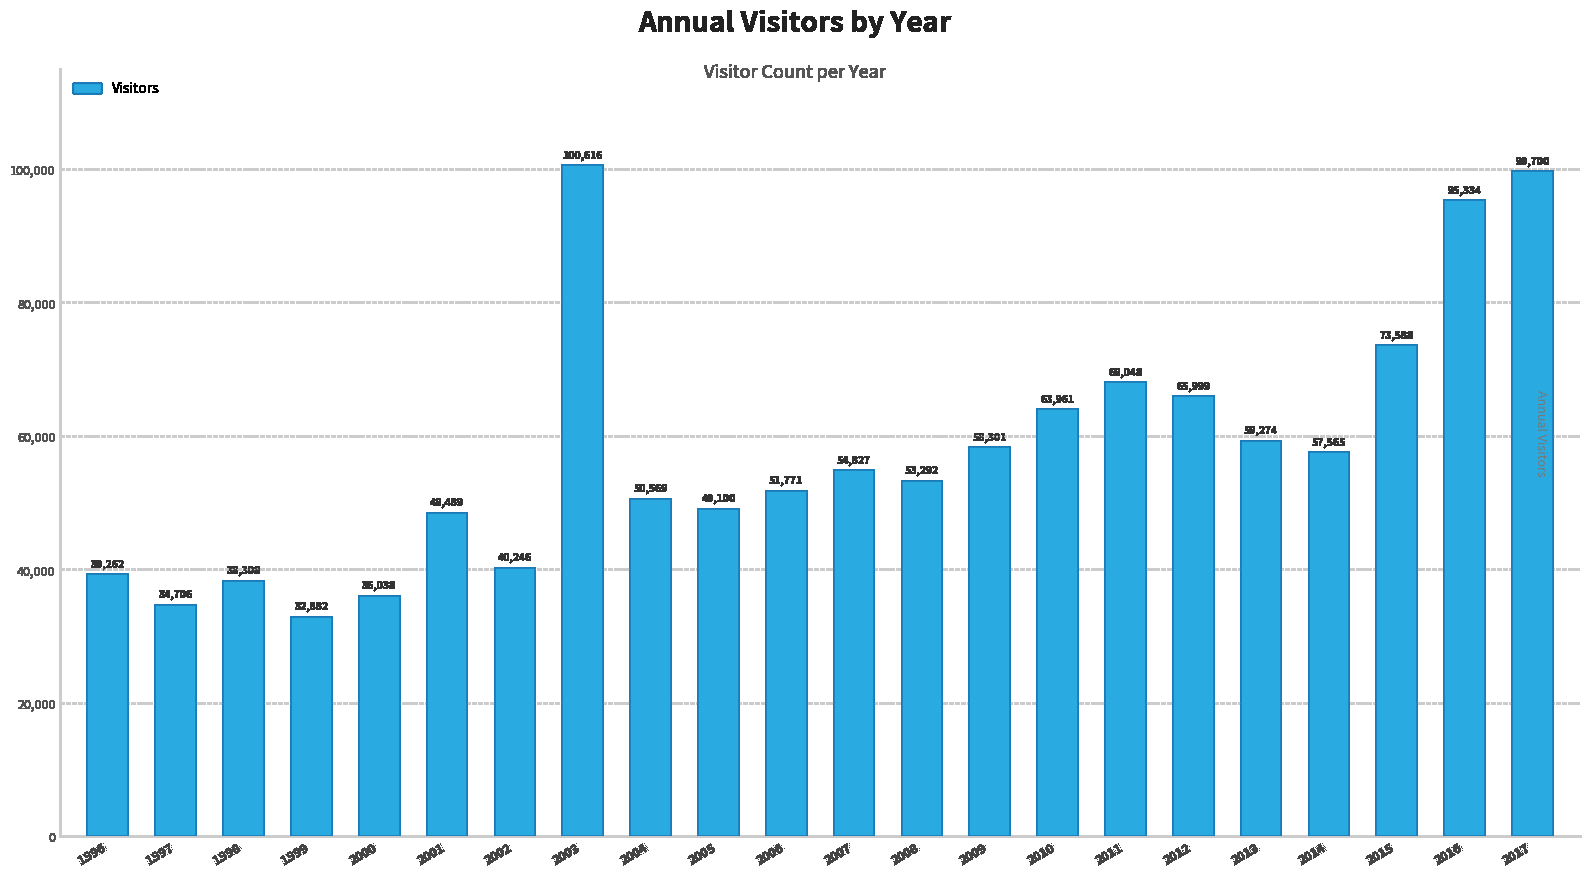

Between 2011 and 1998, which is larger?

2011